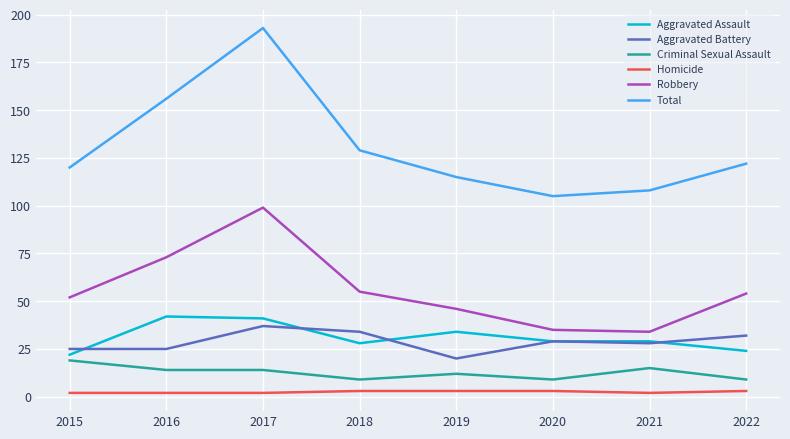

Which series has the largest total across all categories?

Total